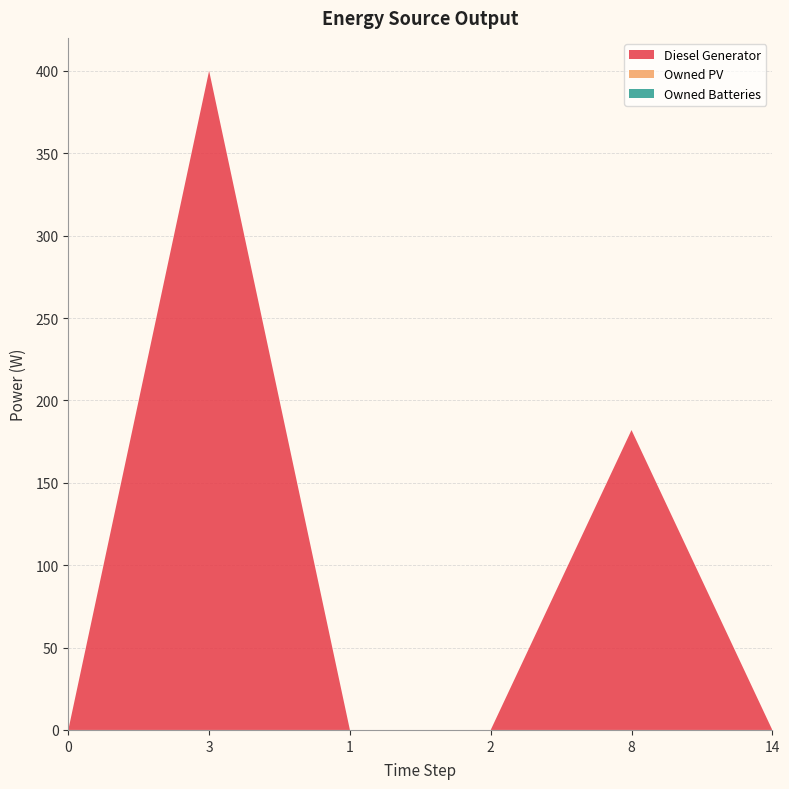

Reading left to right, list all the values displayed in this chart.

Diesel Generator: 0=0	3=400	1=0	2=0	8=182	14=0
Owned PV: 0=0	3=0	1=0	2=0	8=0	14=0
Owned Batteries: 0=0	3=0	1=0	2=0	8=0	14=0